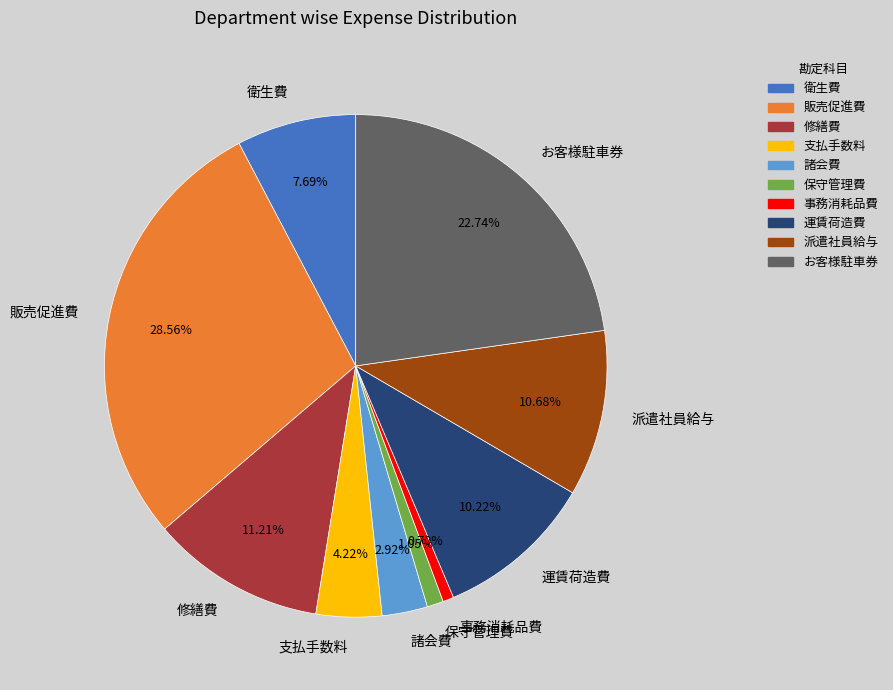

Between 派遣社員給与 and 販売促進費, which is larger?

販売促進費